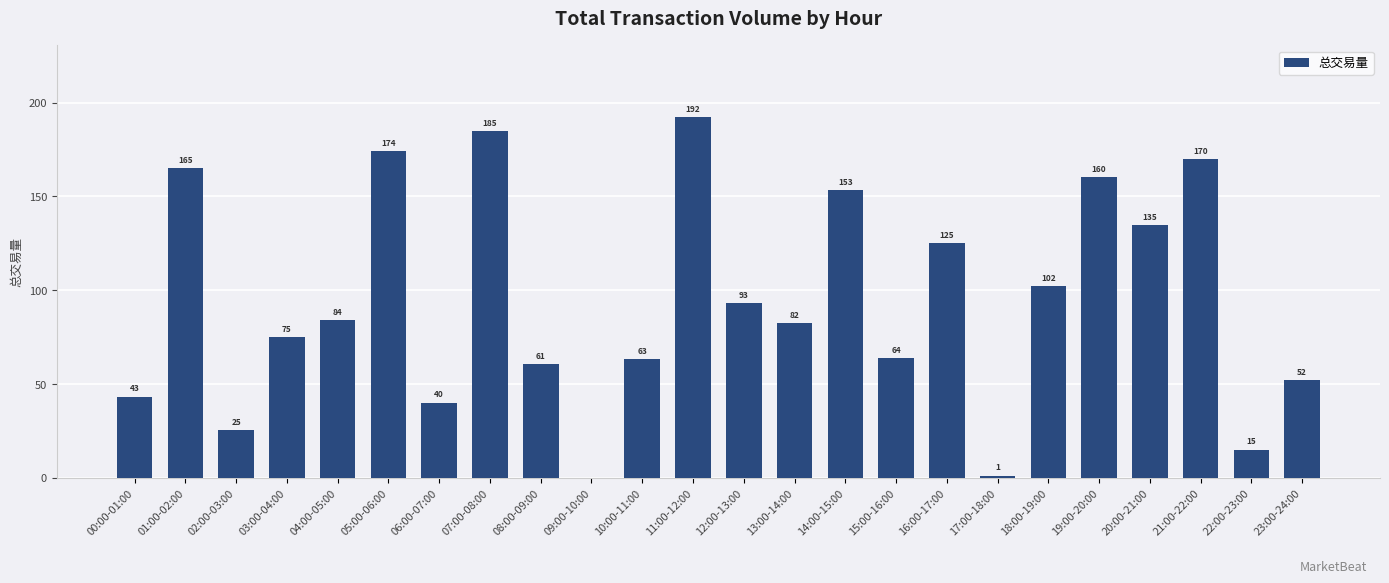

Read the value at 20:00-21:00.

134.8